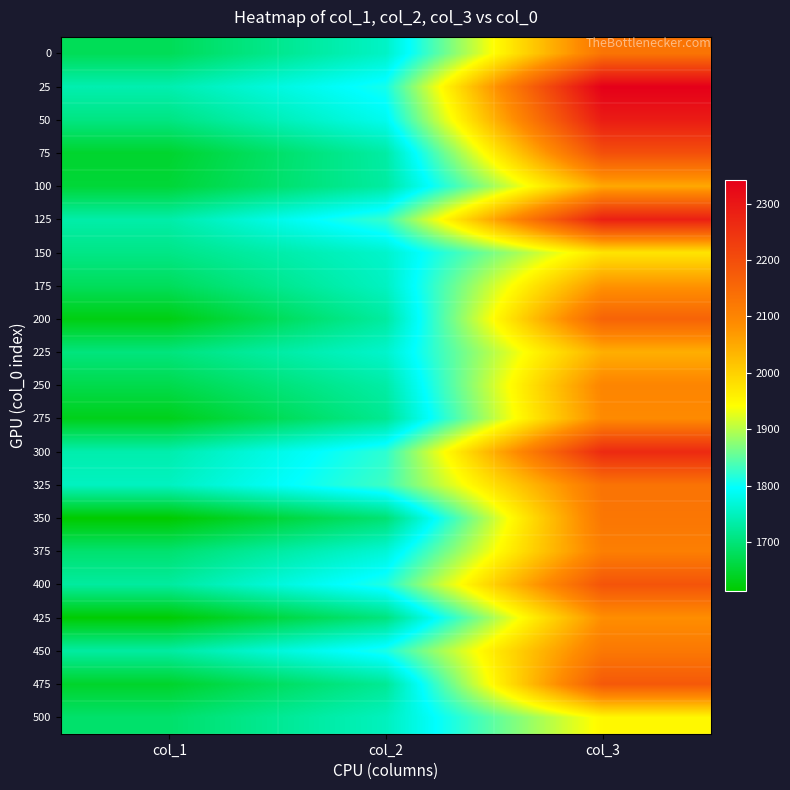

How many series are shown in this chart?

21